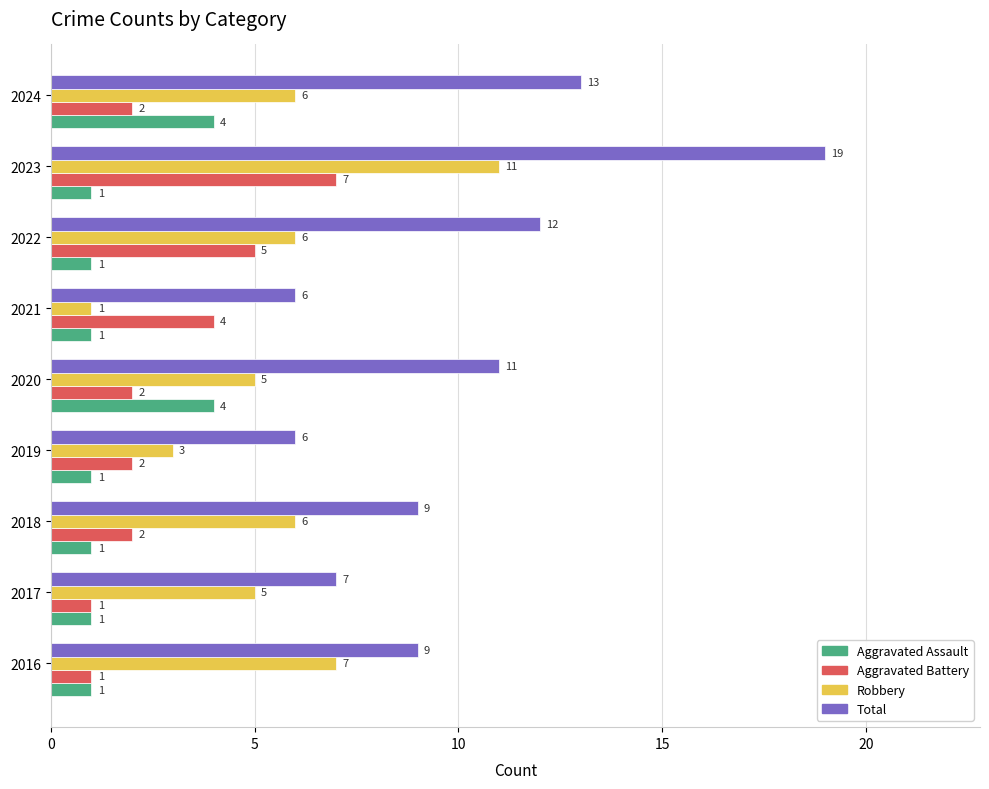

What is the difference between the maximum and minimum values in the Aggravated Assault series?

3